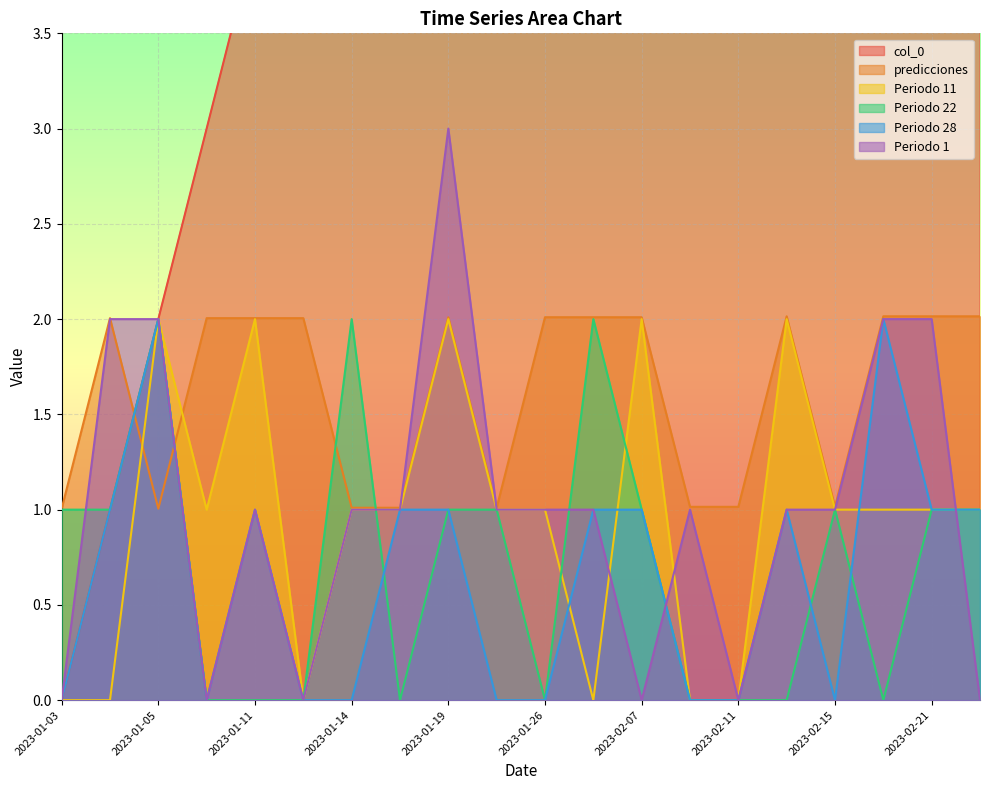

Which series has the largest total across all categories?

col_0